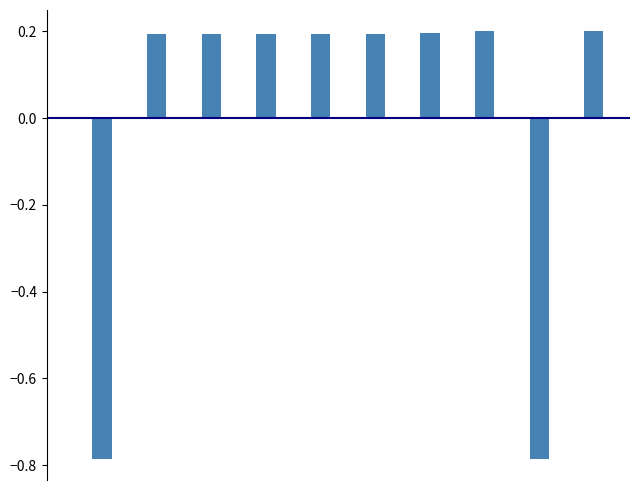

Reading left to right, what are all the values shown in this chart?

prob_normal: -0.0	0.0	0.0	0.0	0.0	0.0	0.0	-0.0	-0.0	-0.0
prob_low: -0.8	0.2	0.2	0.2	0.2	0.2	0.2	0.2	-0.8	0.2